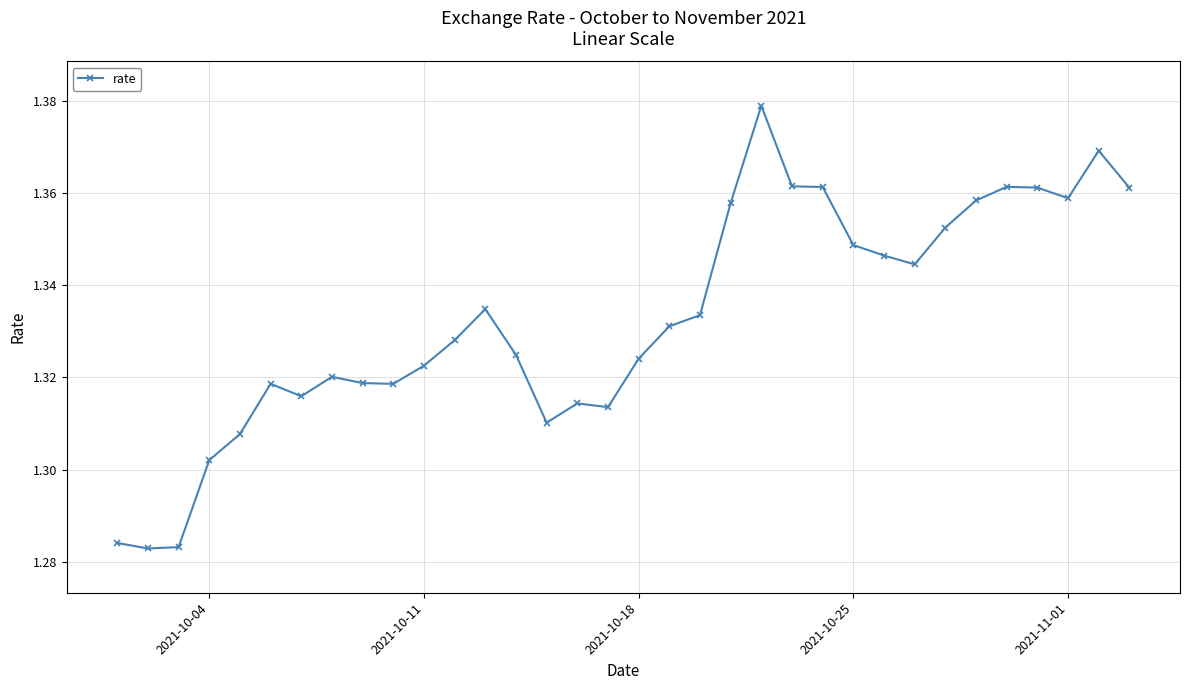

What is the sum of all values?

45.3